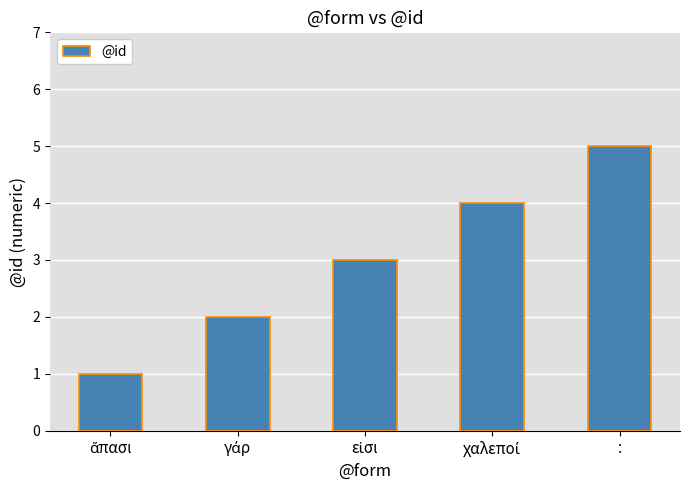

Which category has the highest value across all series?

: